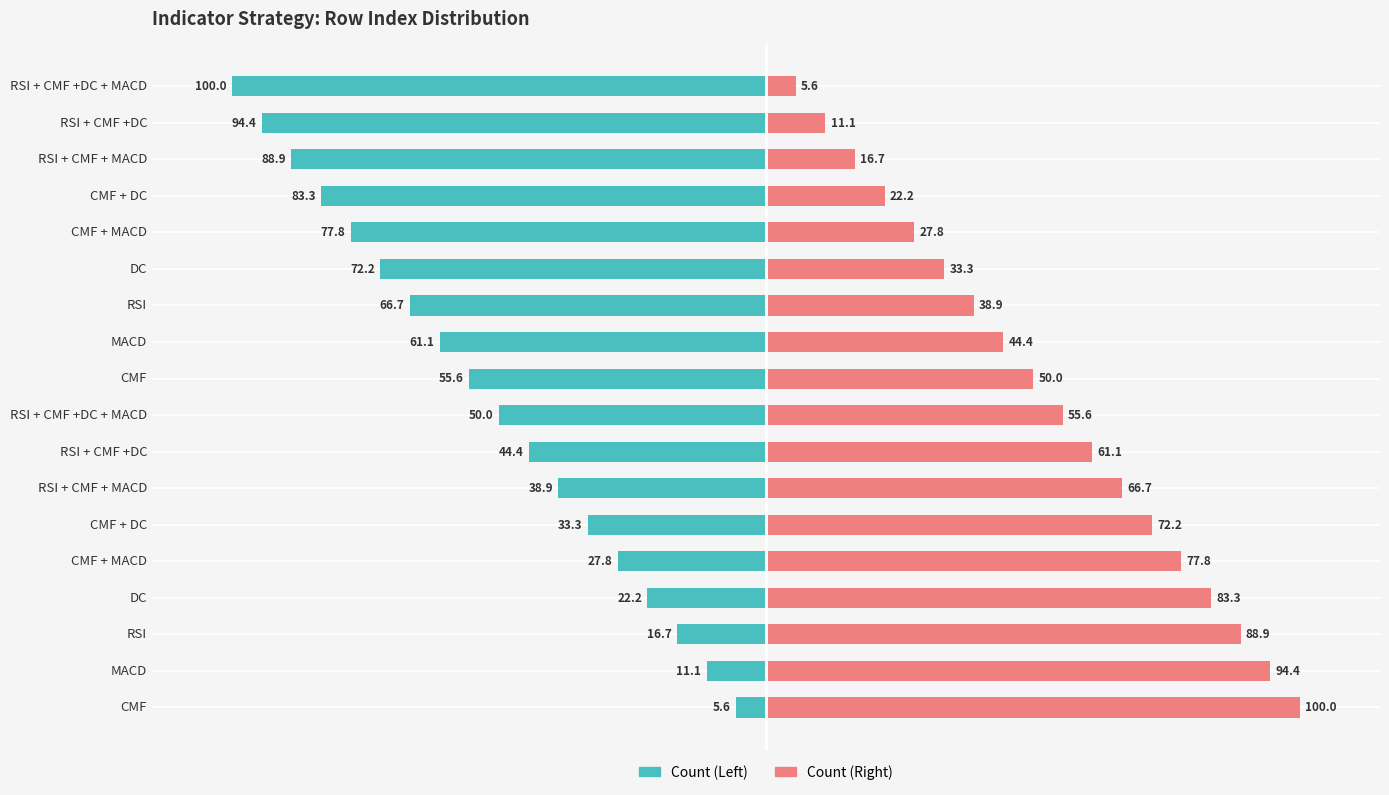

What is the sum of the Count (Right) values at 12 and 3?

116.7